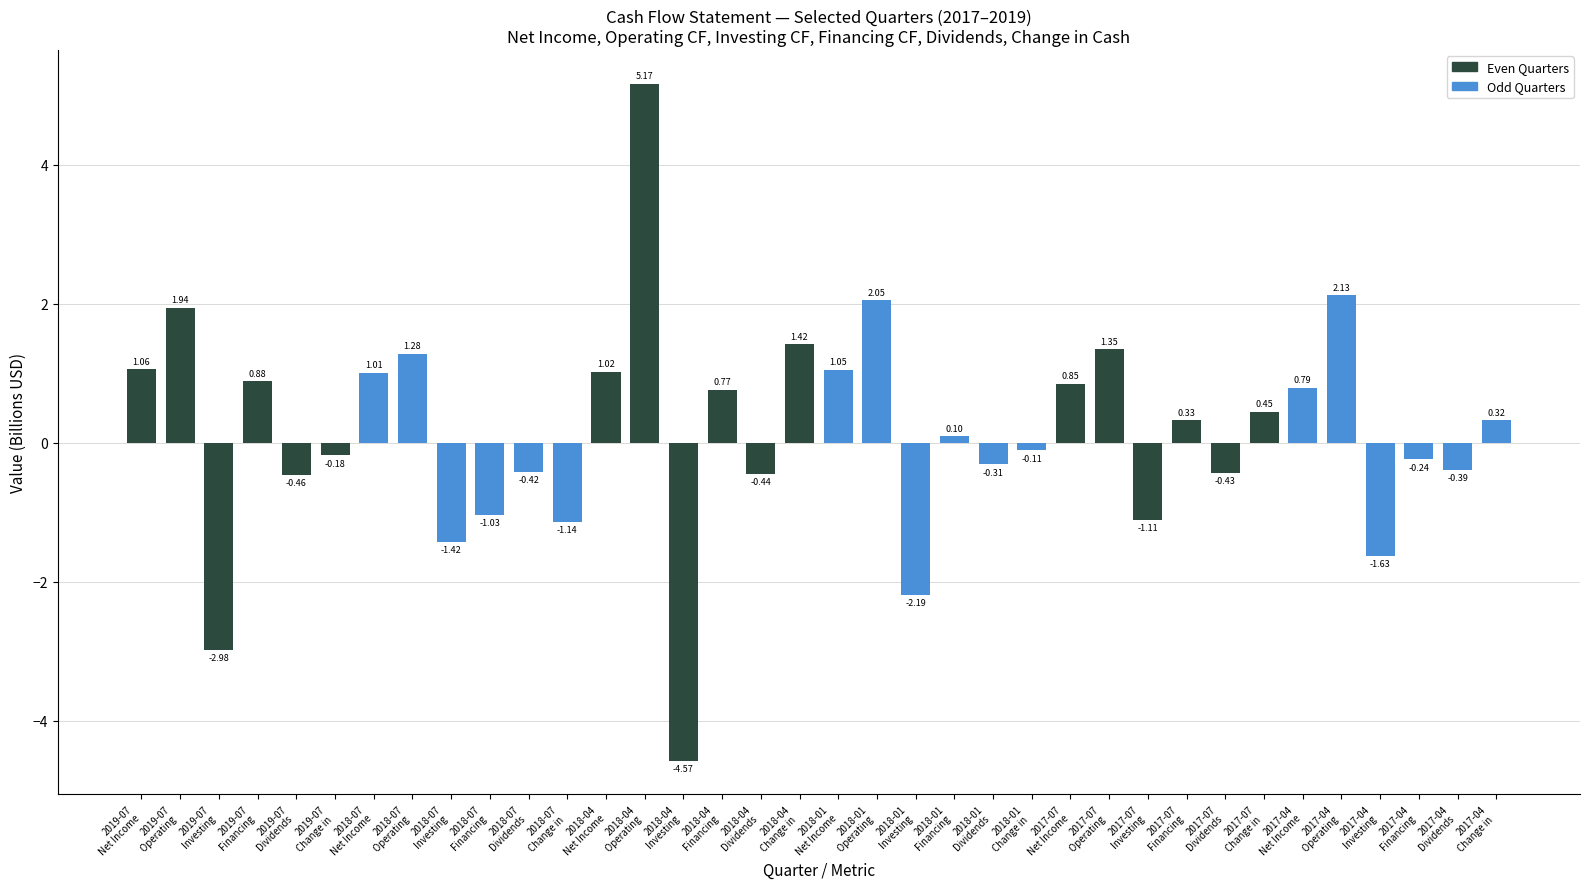

What is the difference between the second highest and second lowest values?

5.1